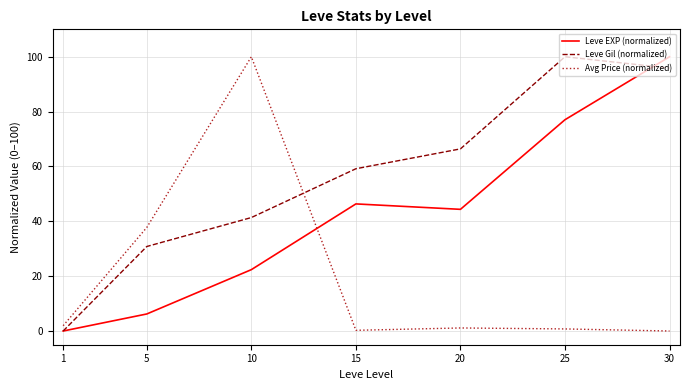

List the labels in order of Leve Gil (normalized) value, largest first.

25, 30, 20, 15, 10, 5, 1